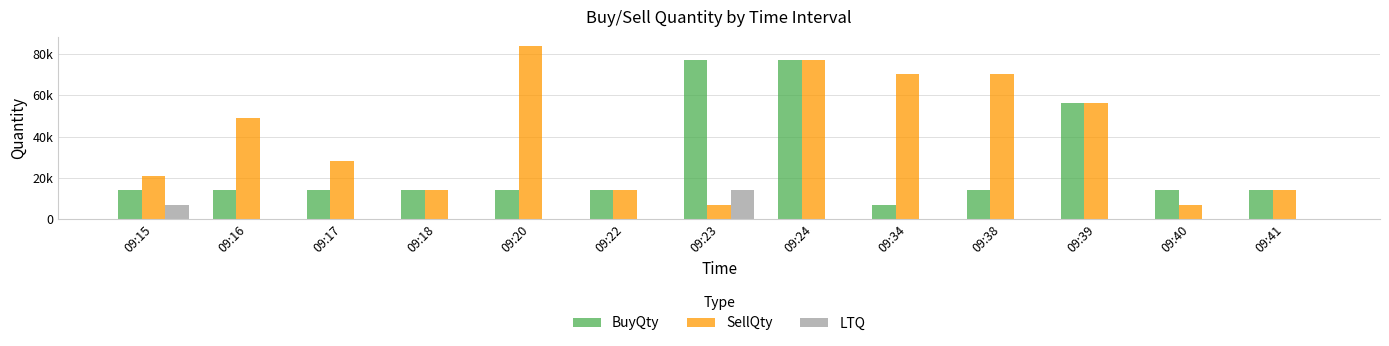

The value of SellQty at 09:41 is 18767. True or false?

False